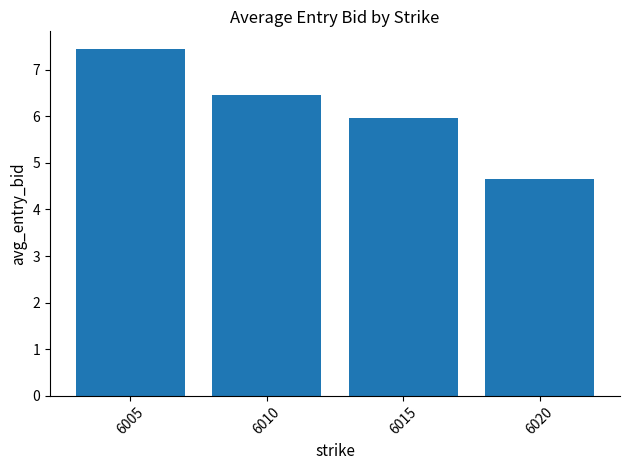

Does the chart contain any negative values?

No